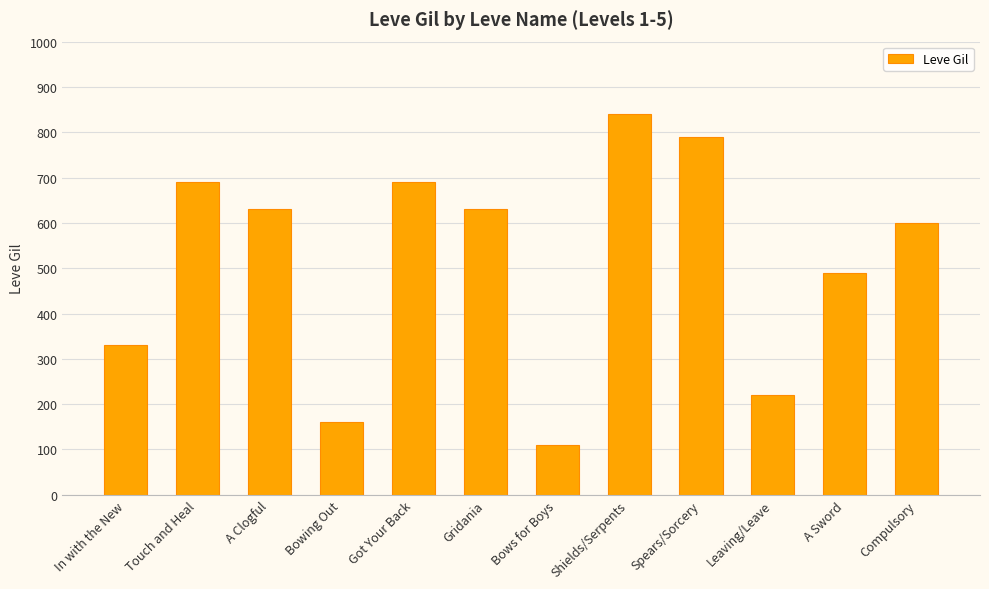

What position from the right is Shields/Serpents?

5